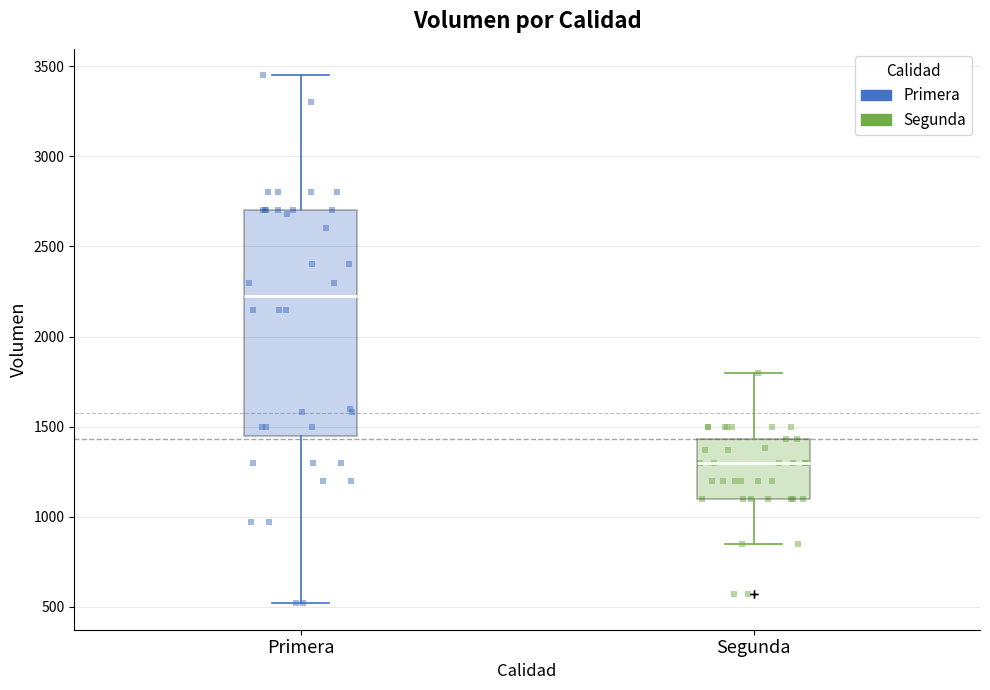

Reading left to right, transcribe this box plot: for each box, give where its median line is, the range the box spans, and where its two whiskers end, as read against the y-axis. The values are not printed on the chart, so give them approximately, as read against the axis.

Primera: median 2250, box 1450 to 2700, whiskers 500 to 3450
Segunda: median 1300, box 1100 to 1450, whiskers 850 to 1800